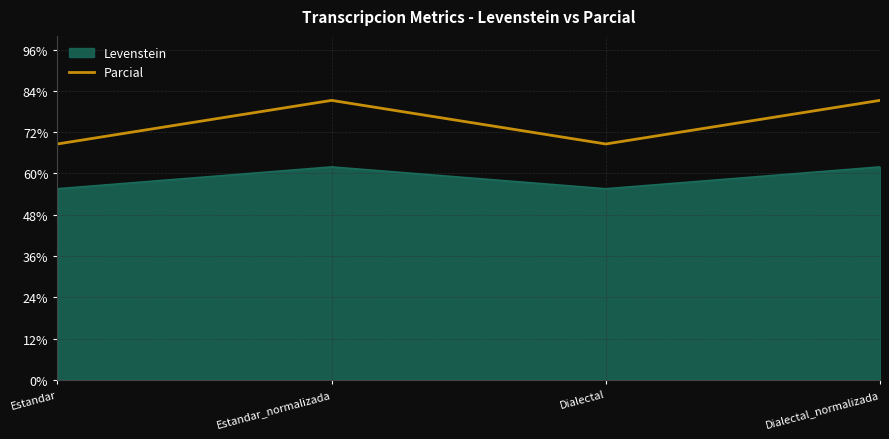

True or false: Levenstein and Parcial cross at least once.

False